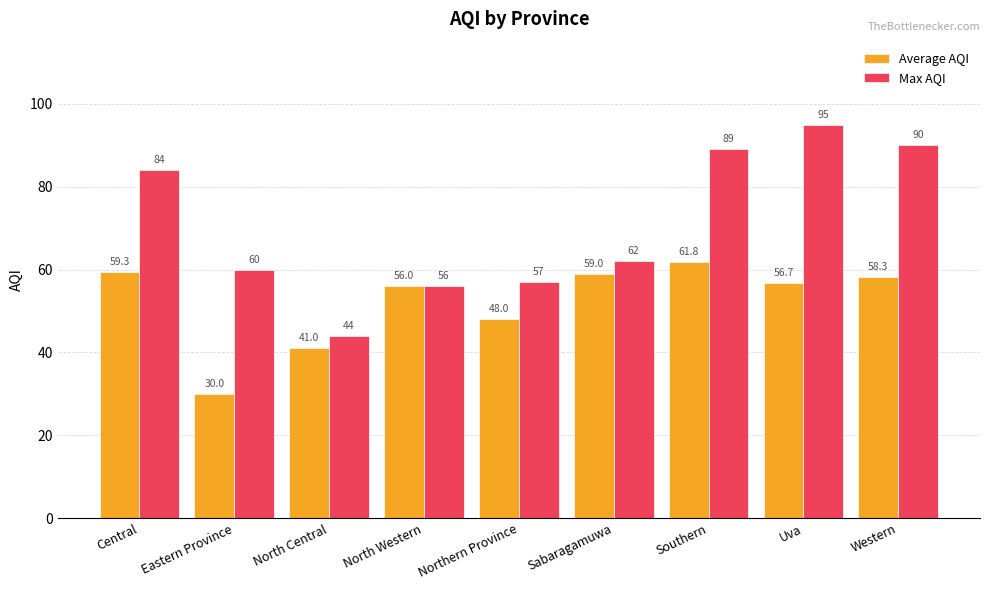

What is the sum of all Average AQI values?

470.0